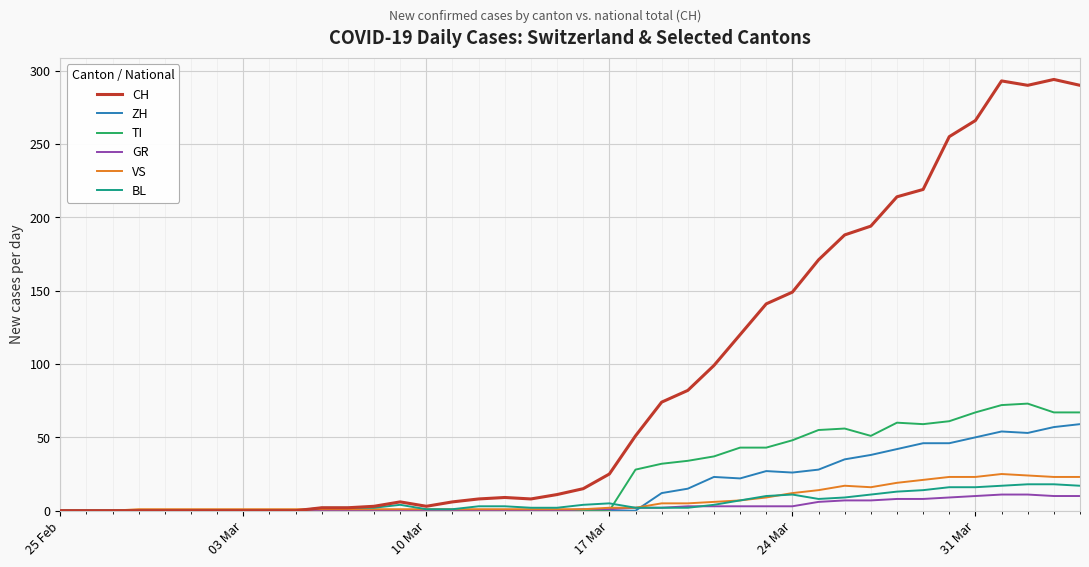

Which series has the largest total across all categories?

CH